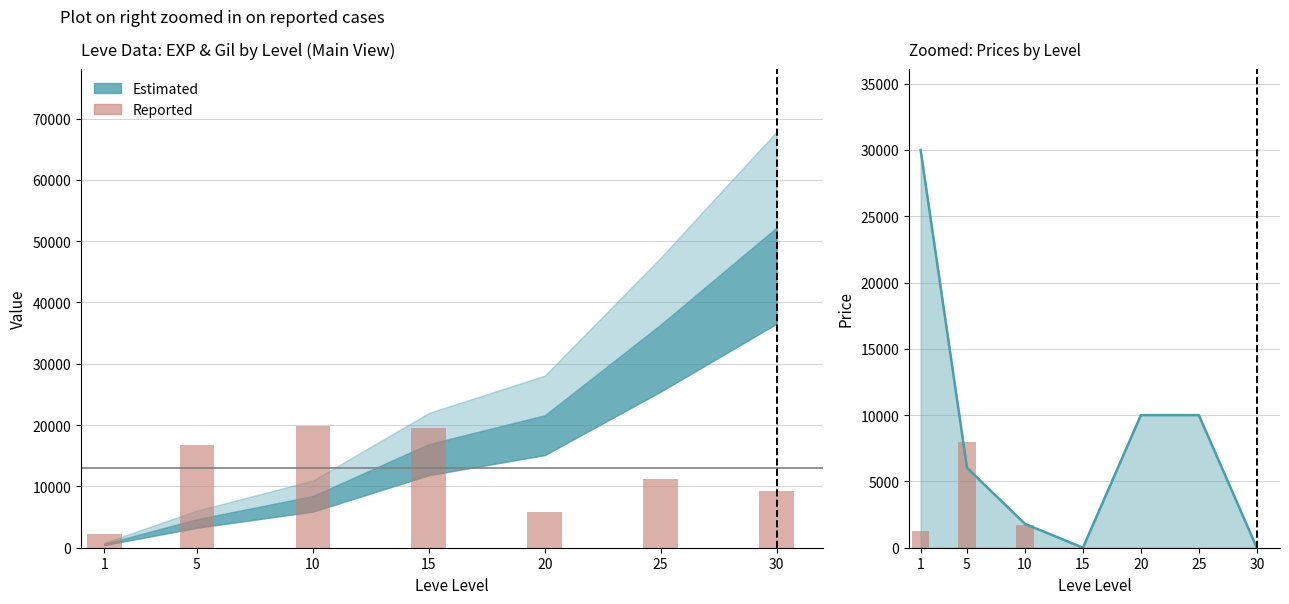

Rank the categories by Leve Gil (Reported) value from highest to lowest.

10, 15, 5, 25, 30, 20, 1